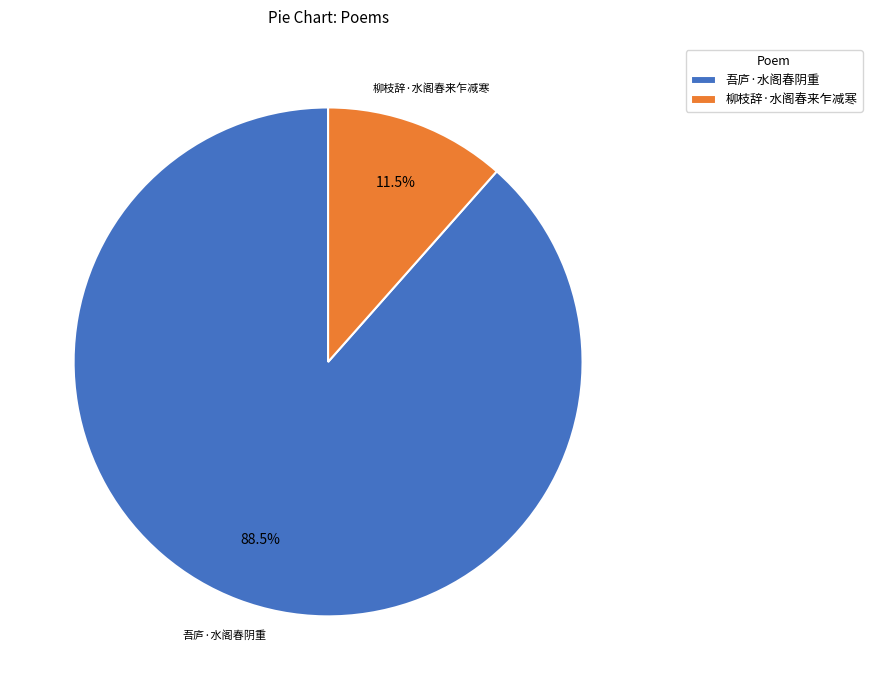

Rank the categories by value from lowest to highest.

柳枝辞·水阁春来乍减寒, 吾庐·水阁春阴重